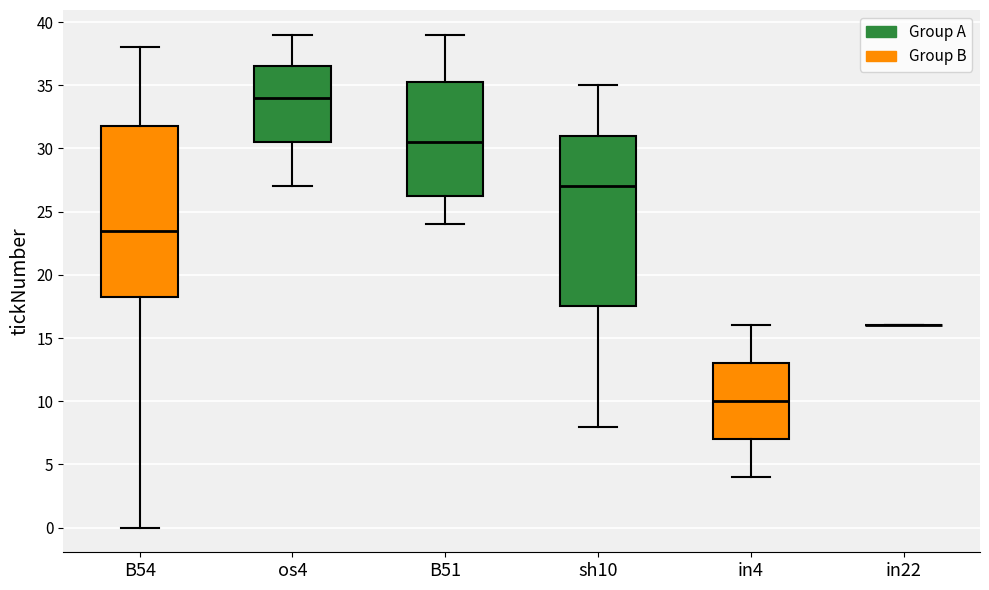

Reading left to right, transcribe this box plot: for each box, give where its median line is, the range the box spans, and where its two whiskers end, as read against the y-axis. The values are not printed on the chart, so give them approximately, as read against the axis.

B54: median 23.5, box 18.5 to 32.0, whiskers 0.0 to 38.0
os4: median 34.0, box 30.5 to 36.5, whiskers 27.0 to 39.0
B51: median 30.5, box 26.5 to 35.5, whiskers 24.0 to 39.0
sh10: median 27.0, box 17.5 to 31.0, whiskers 8.0 to 35.0
in4: median 10.0, box 7.0 to 13.0, whiskers 4.0 to 16.0
in22: box collapsed to a line at 16.0, whiskers 16.0 to 16.0